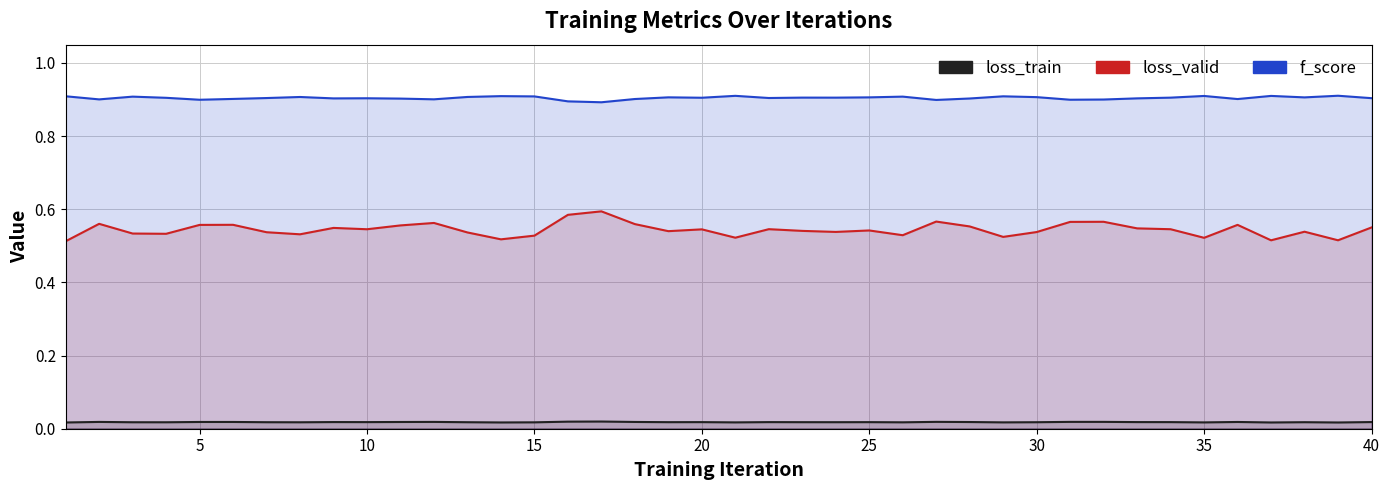

Which series has the widest spread of values?

loss_valid